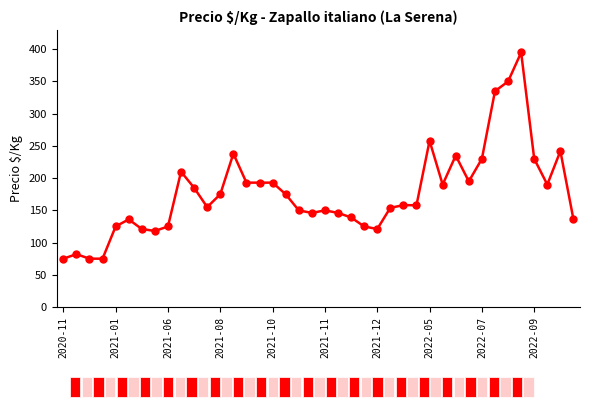

True or false: the data has more than 1 interior local peaks.

True